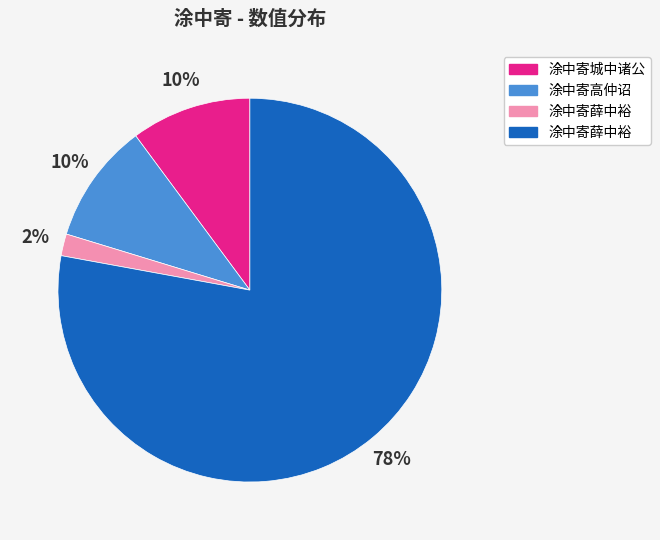

To the nearest percent, what is the average slice percentage?

25%